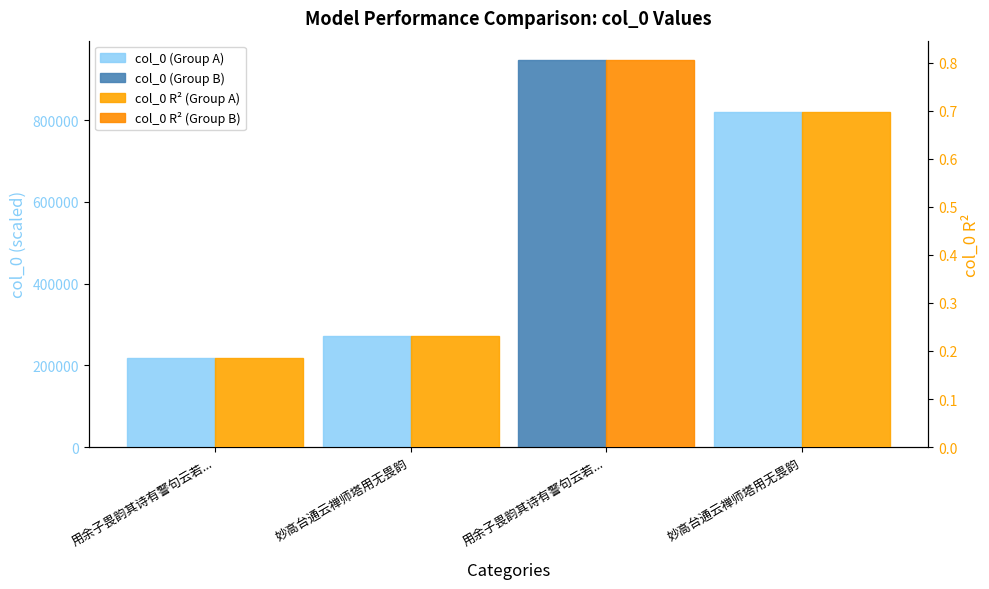

What is the total value across all series at 妙高台通云禅师塔用无畏韵?

271845.2